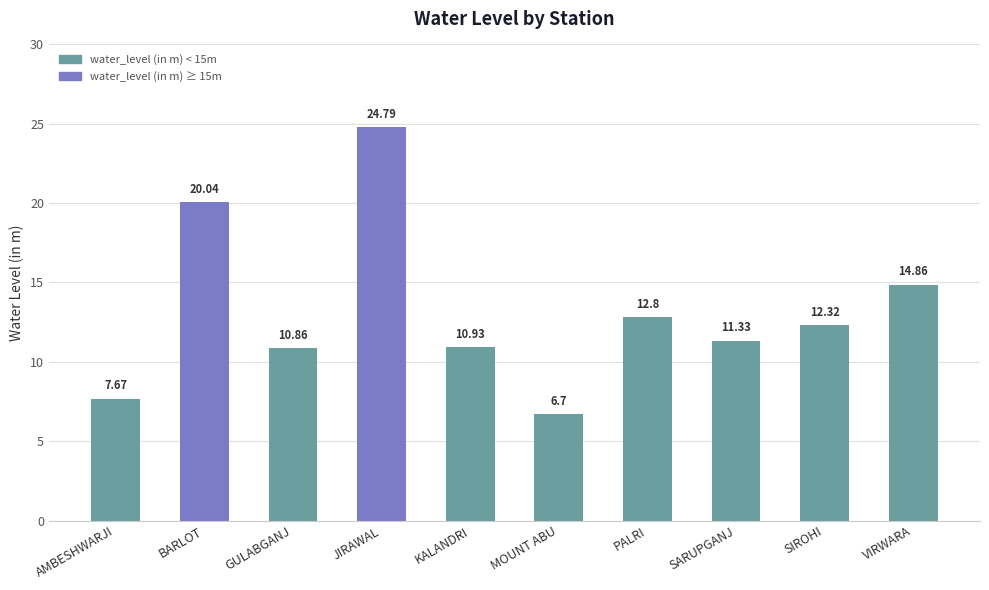

The value at GULABGANJ is 10.9. True or false?

True